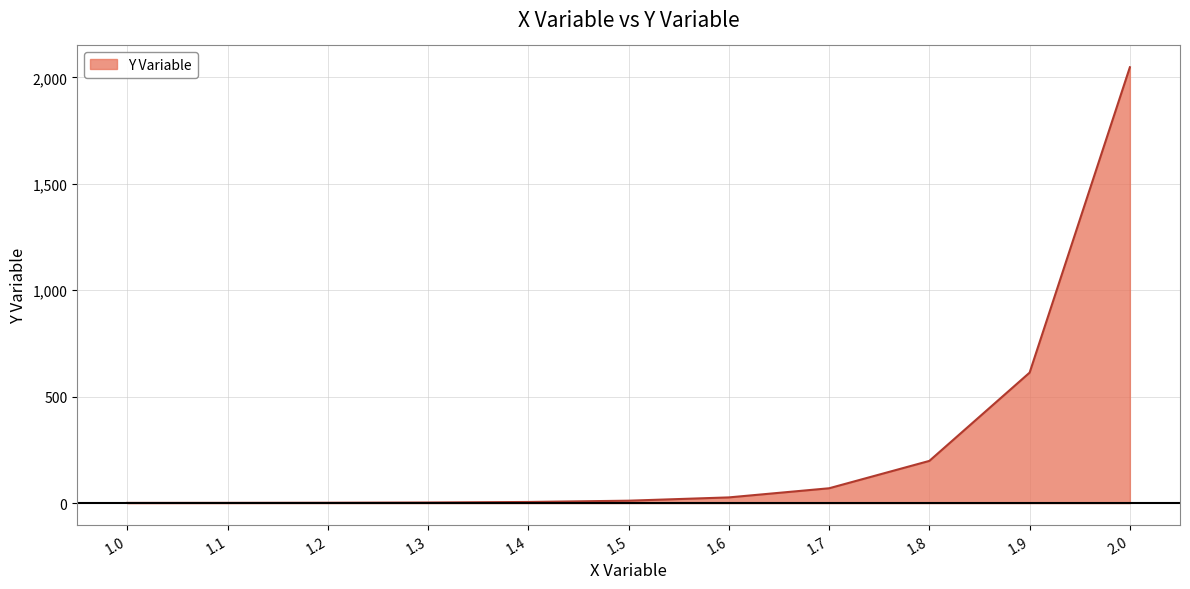

Which has a higher value, 1.7 or 2.0?

2.0